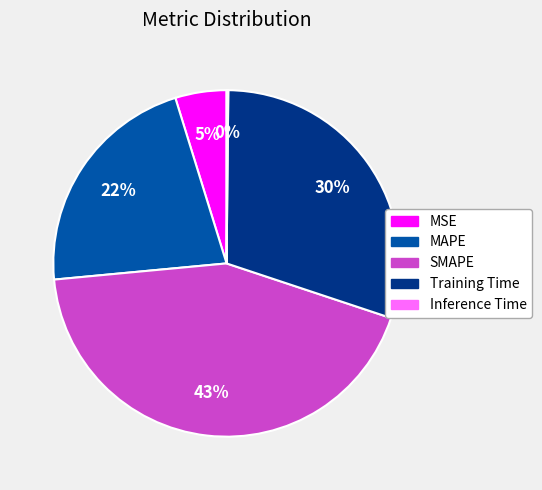

Does Training Time represent more than half of the total?

No